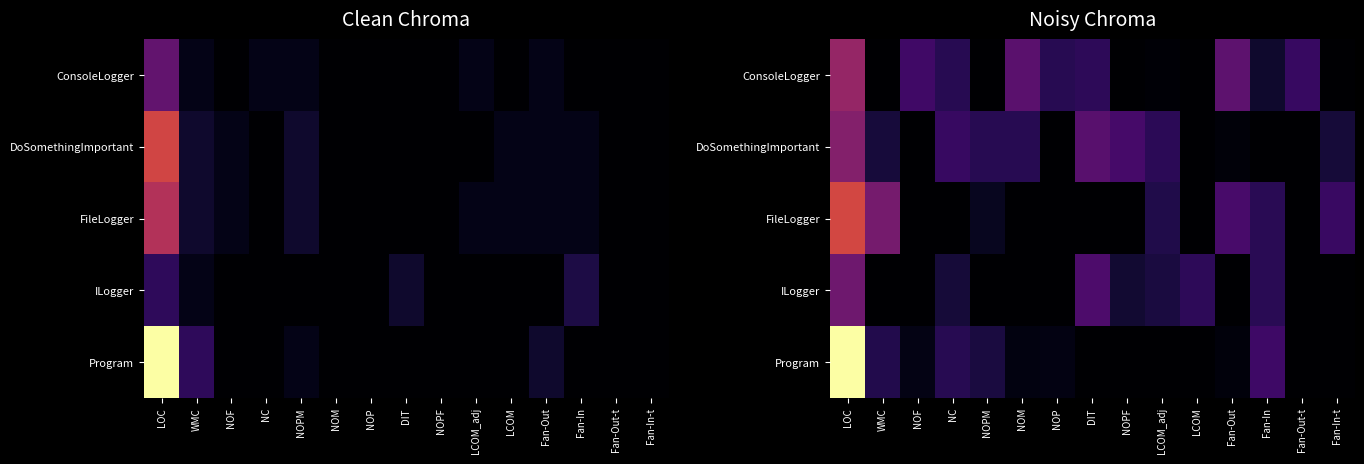

What is the total value across all series at NOPM?

8.5